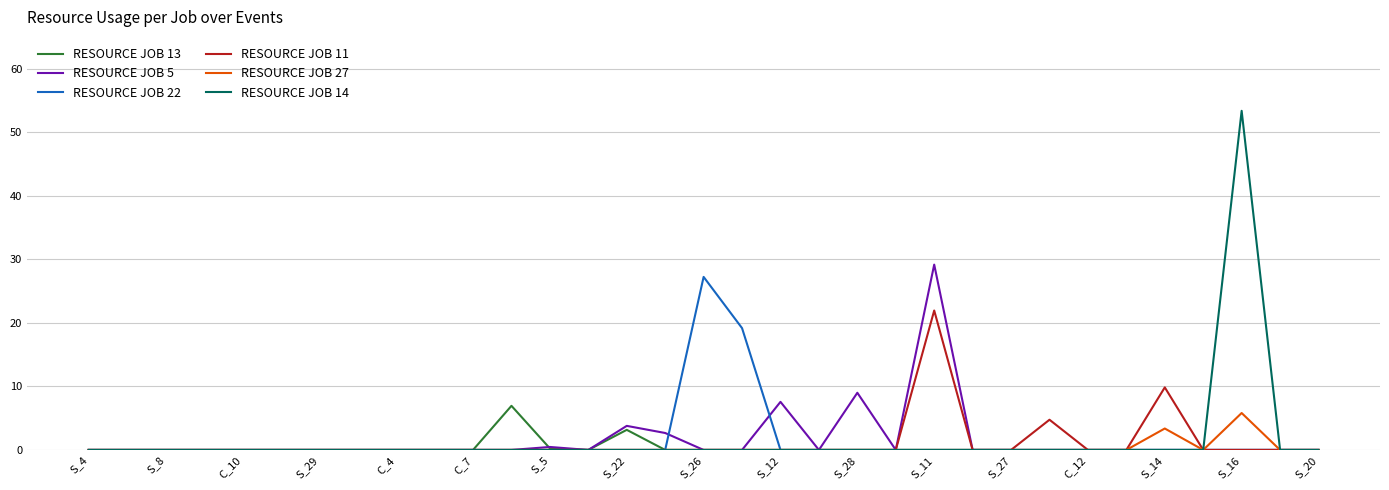

Does the chart display data point markers on the line(s)?

No